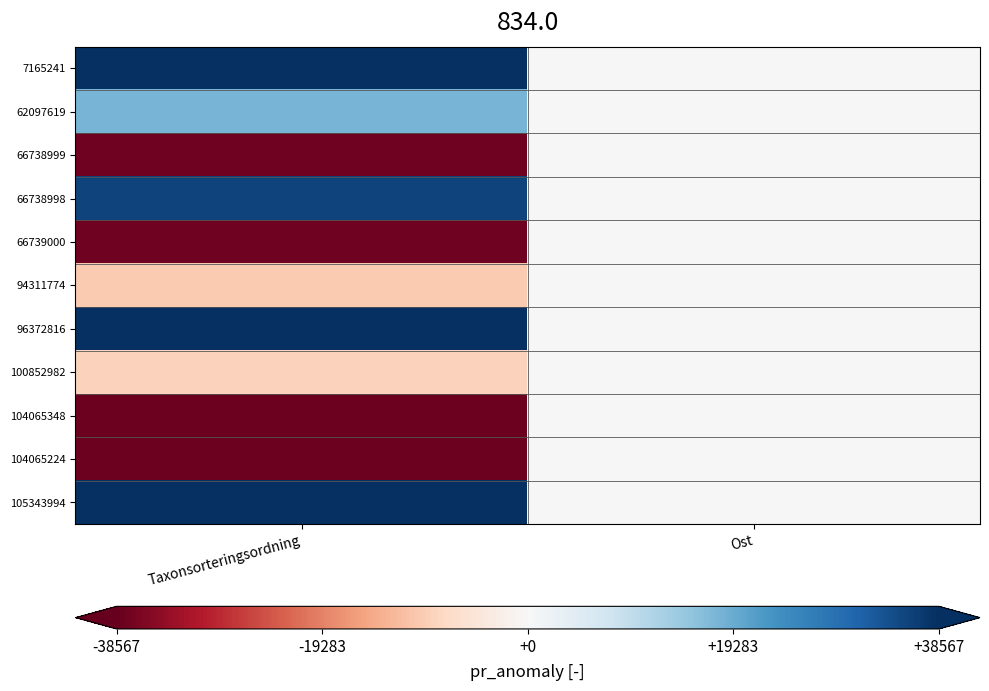

What is the smallest value displayed?

-37791.1